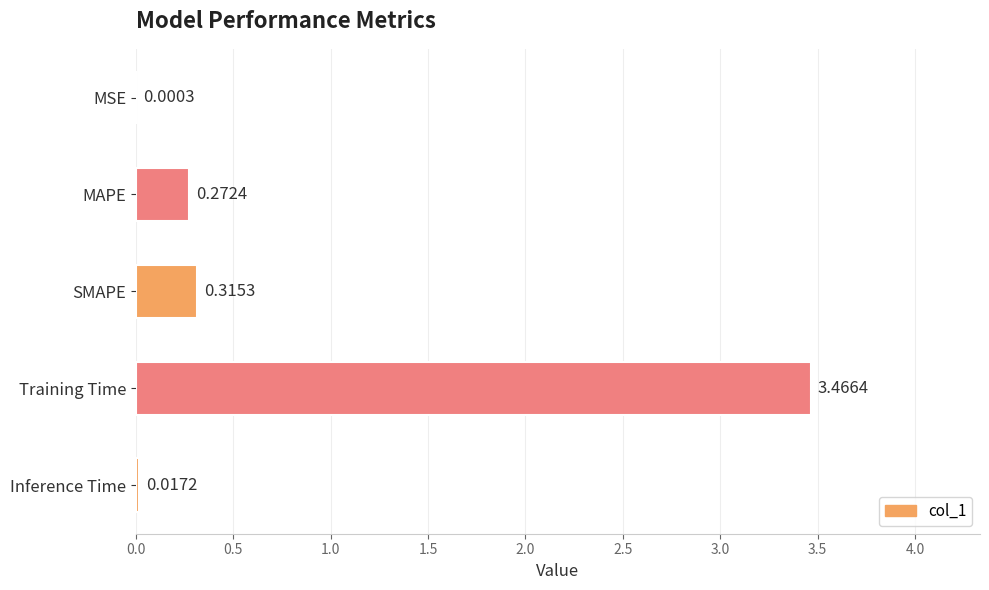

Which has a higher value, Inference Time or Training Time?

Training Time